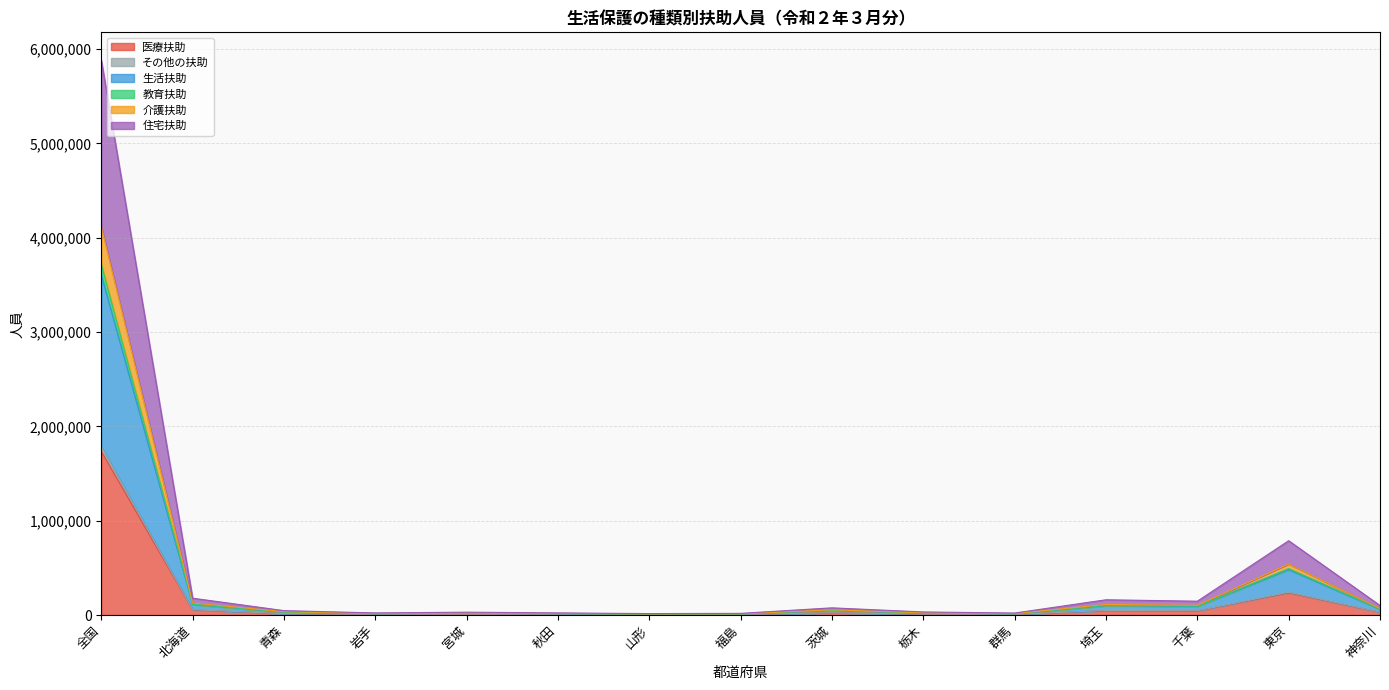

At which category is the sum across all series the highest?

全国